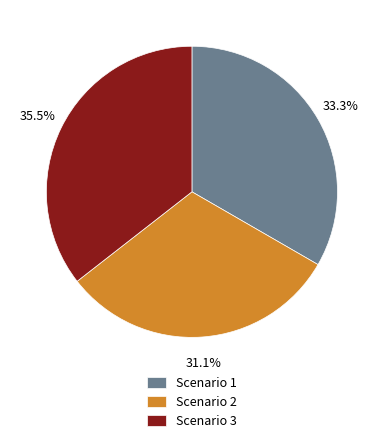

Count the number of slices in the pie.

3